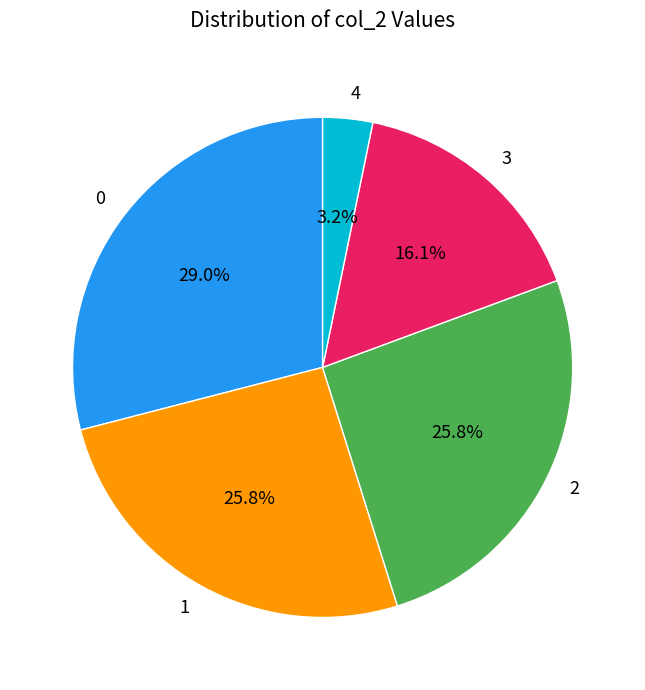

Is there any slice that represents more than half of the pie?

No